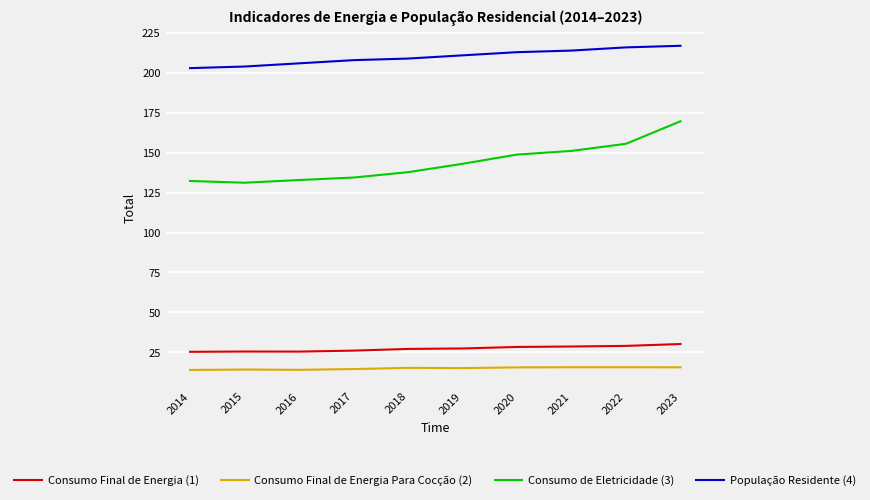

Count the number of categories in the chart.

10